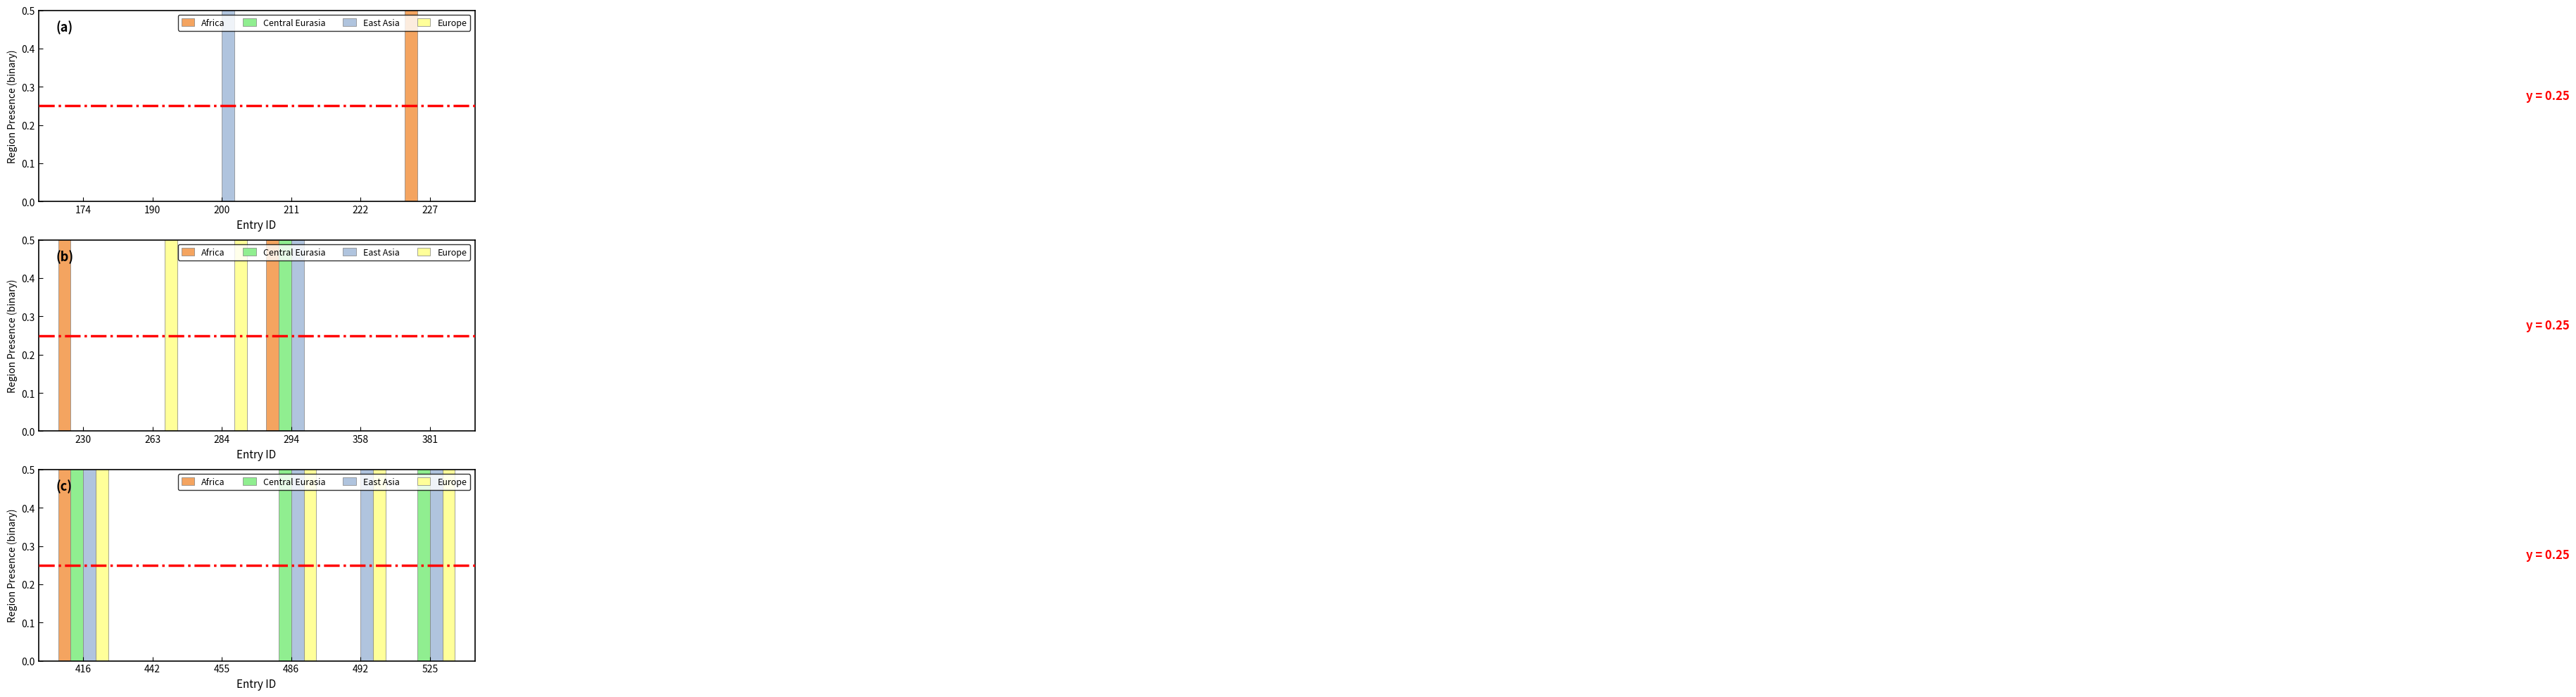

What is the difference between the maximum and minimum values in the Europe series?

1